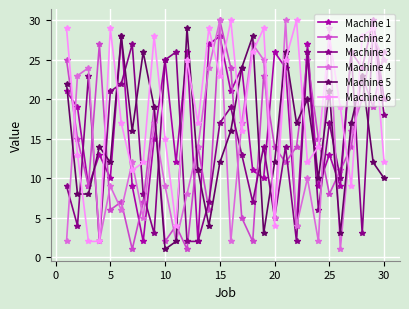

How many interior local peaks does the Machine 6 series have?

9